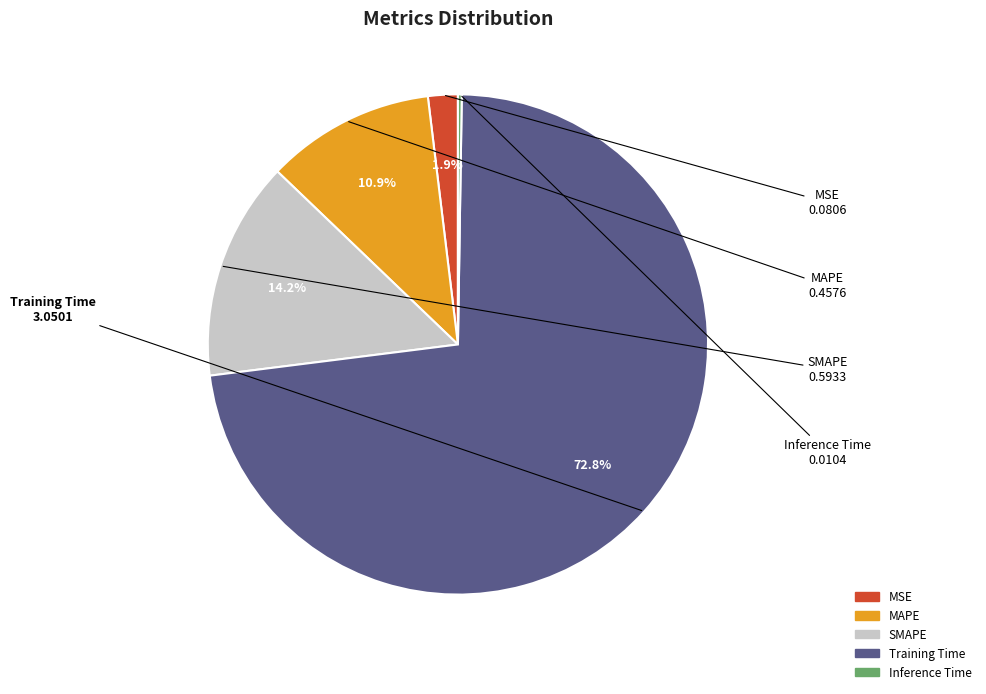

Is there a majority slice in this chart?

Yes